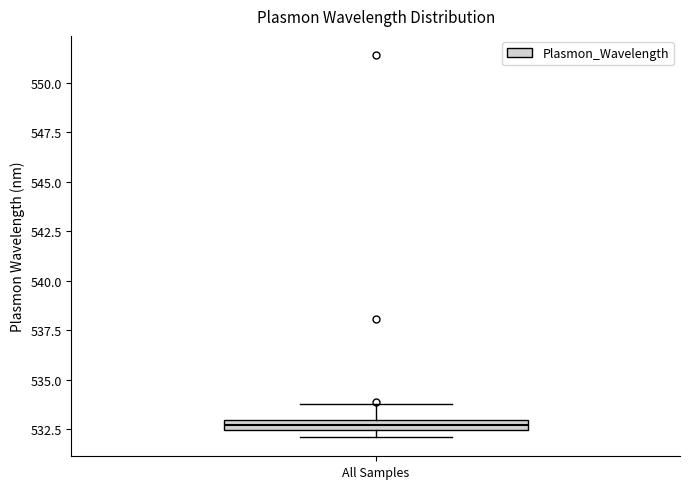

Where is the upper edge of the box for All Samples on the y-axis? The values are not printed on the chart, so give them approximately, as read against the axis.

533.0